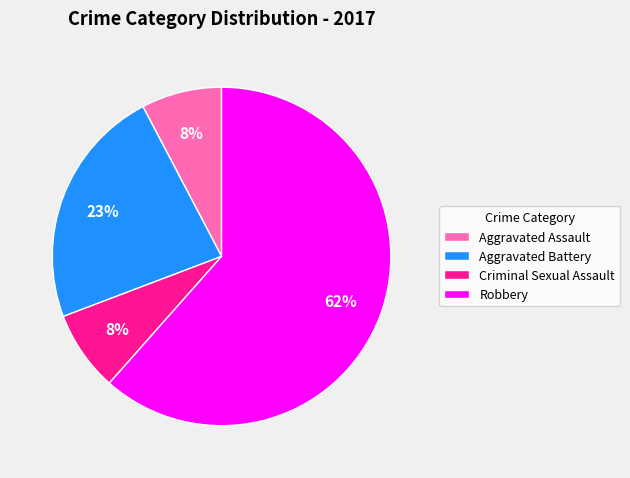

Is there a majority slice in this chart?

Yes